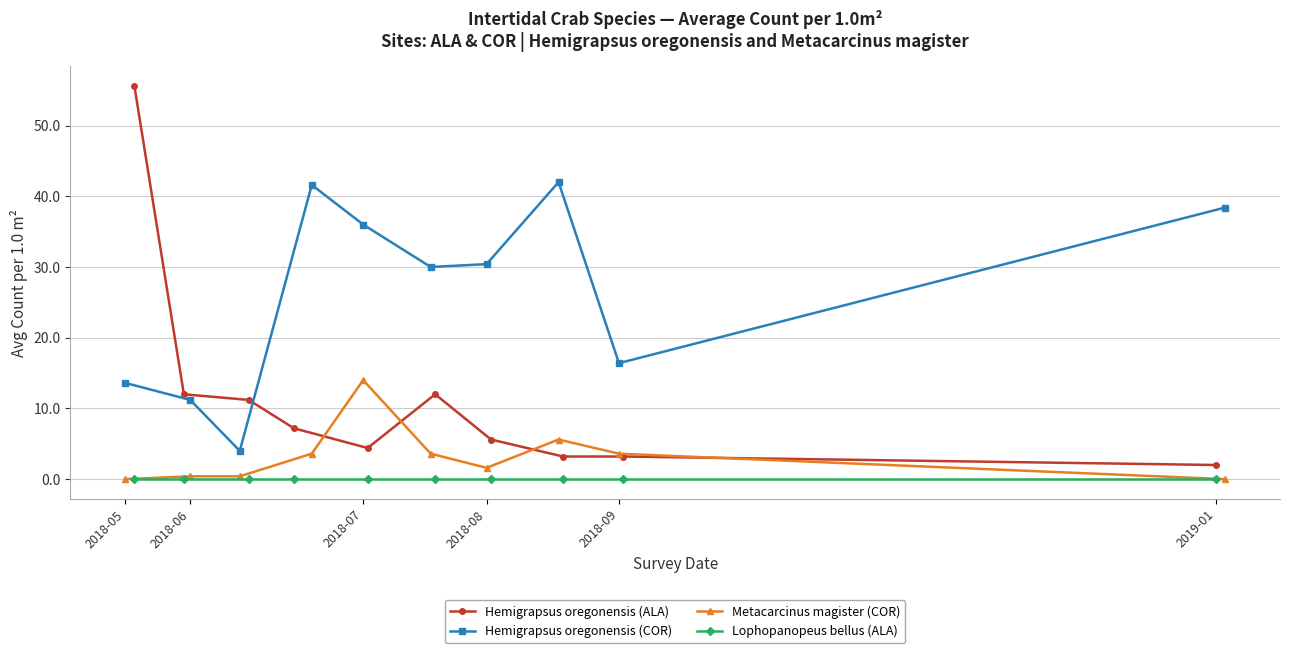

How many interior local peaks does the Hemigrapsus oregonensis (COR) series have?

2